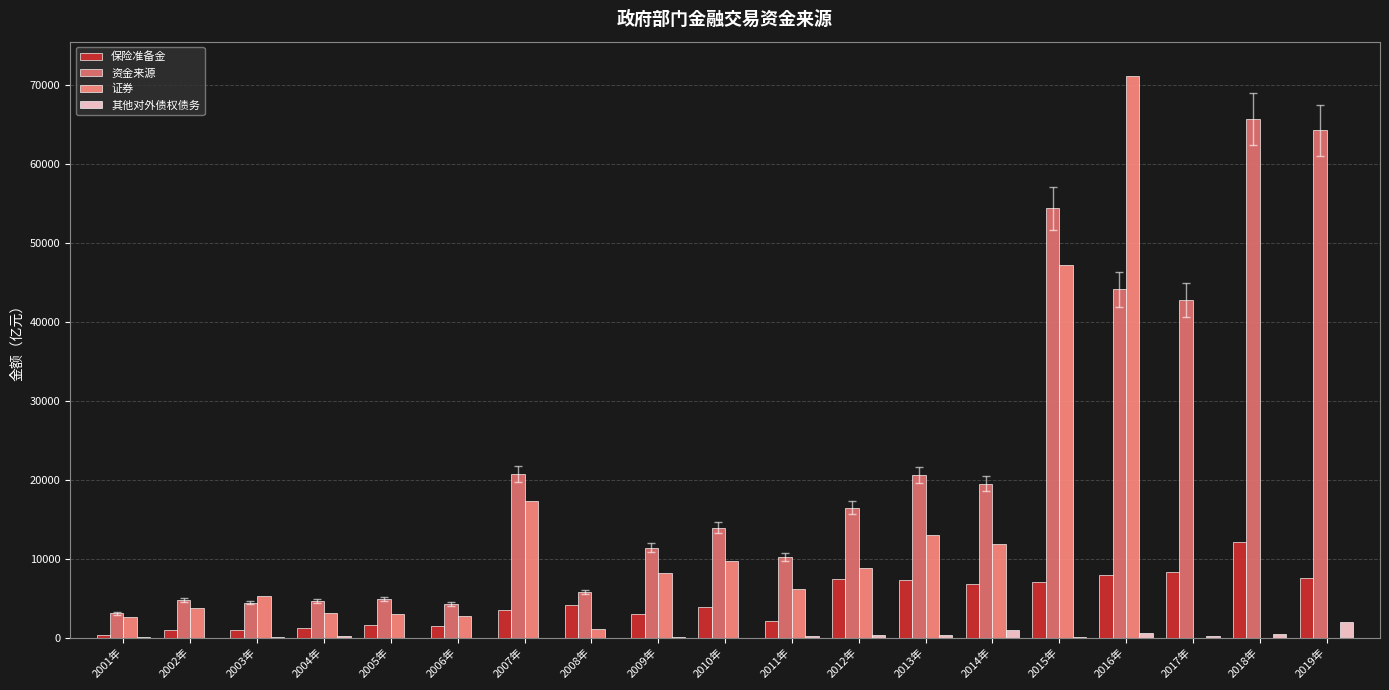

Which series has the widest spread of values?

证券